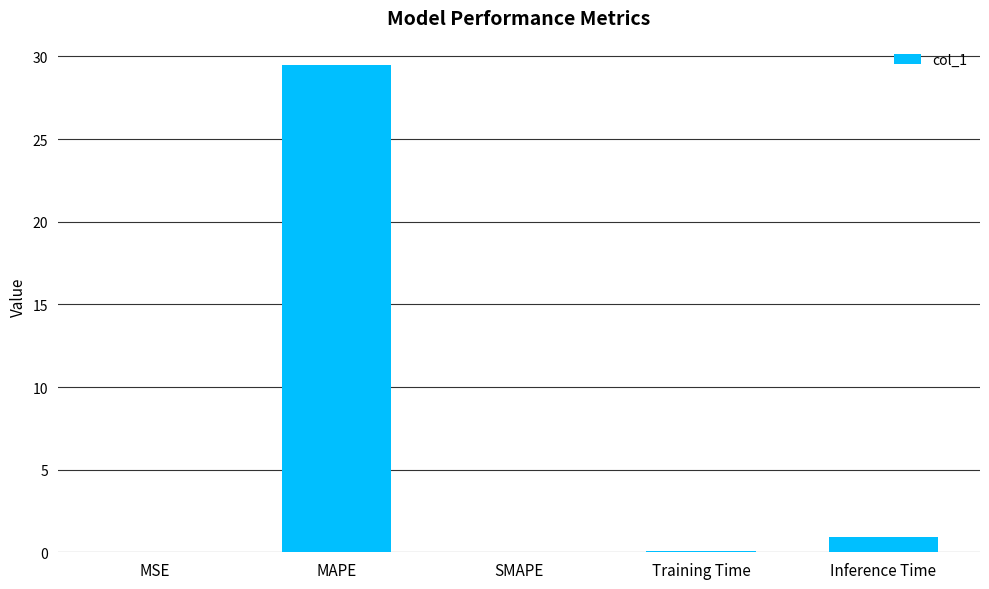

What is the sum of all values?

30.5